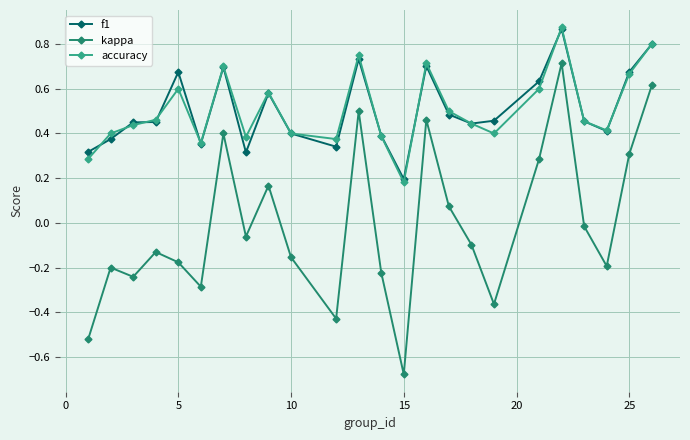

What are all the series names shown in the legend?

f1, kappa, accuracy